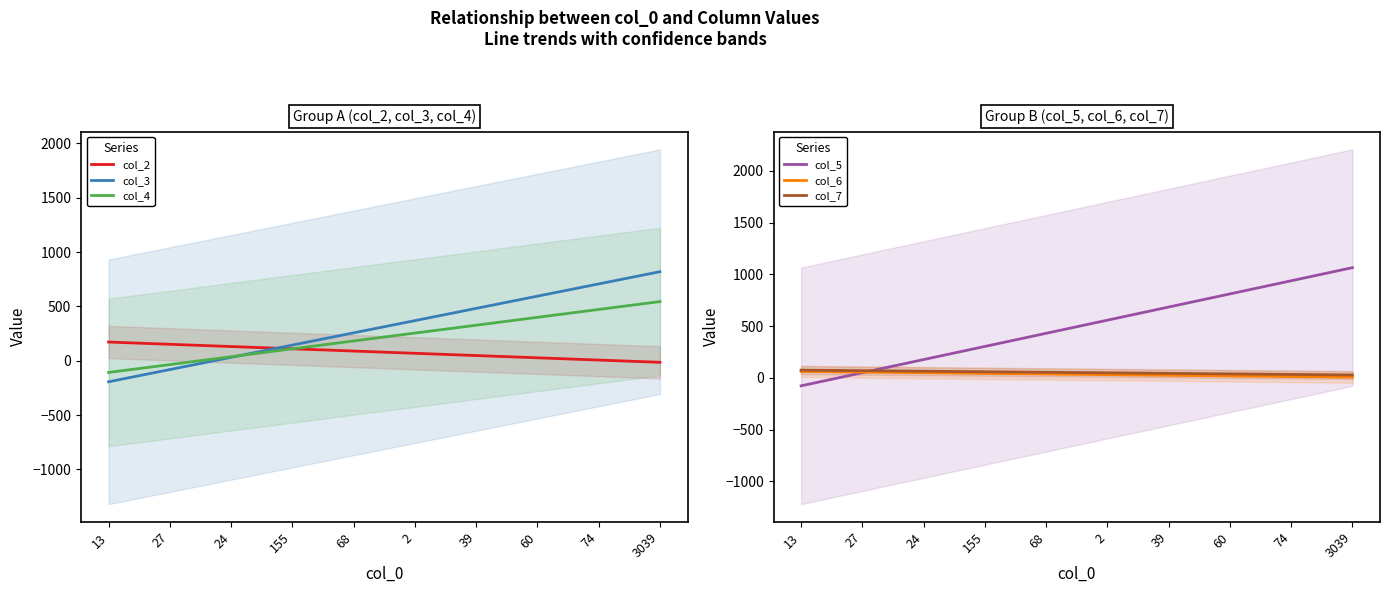

True or false: col_6 has more than 1 interior local peaks.

False